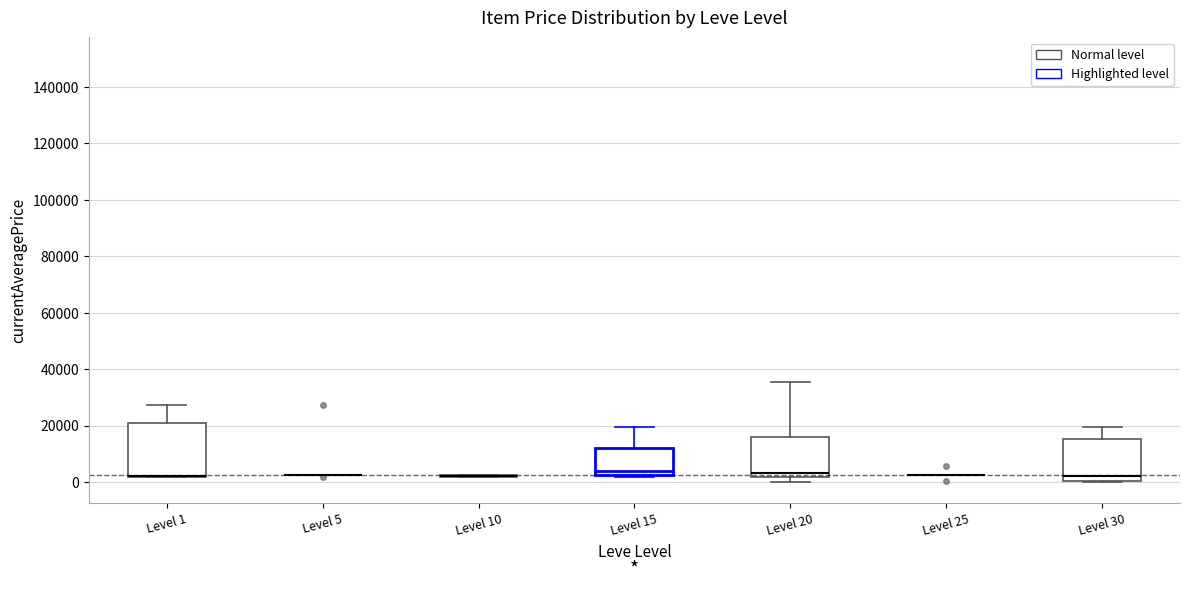

Reading left to right, transcribe this box plot: for each box, give where its median line is, the range the box spans, and where its two whiskers end, as read against the y-axis. The values are not printed on the chart, so give them approximately, as read against the axis.

Level 1: median 2000 (drawn on the box's lower edge), box 2000 to 20000, whiskers 2000 to 28000
Level 5: box collapsed to a line at 2000, whiskers 2000 to 2000
Level 10: box collapsed to a line at 2000, whiskers 2000 to 2000
Level 15: median 4000, box 2000 to 12000, whiskers 2000 (just below the box's lower edge) to 20000
Level 20: median 4000, box 2000 to 16000, whiskers 0 to 36000
Level 25: box collapsed to a line at 2000, whiskers 2000 to 2000
Level 30: median 2000, box 0 to 16000, whiskers 0 to 20000